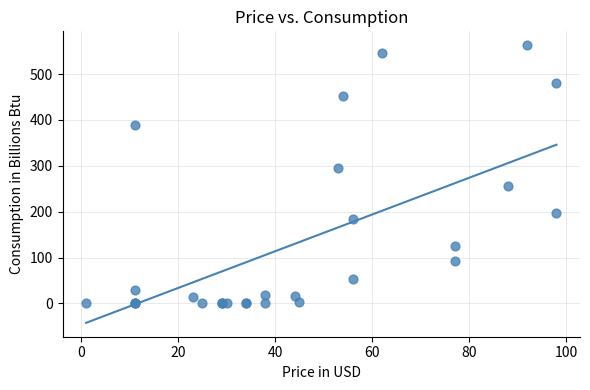

What Y value in the scatter plot is closest to 281?

296